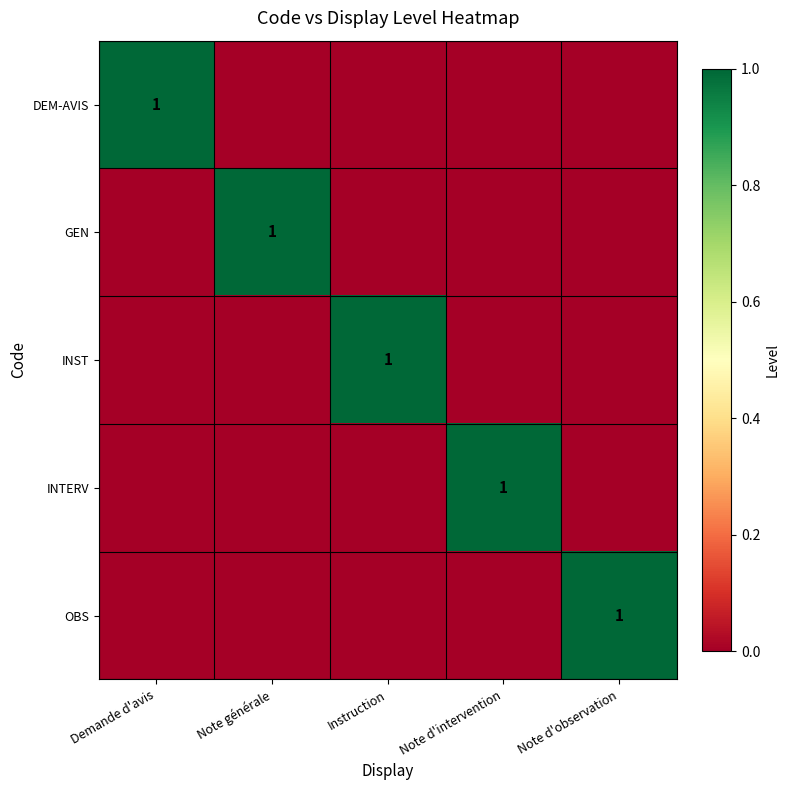

True or false: GEN has a value of 2 at Note générale.

False